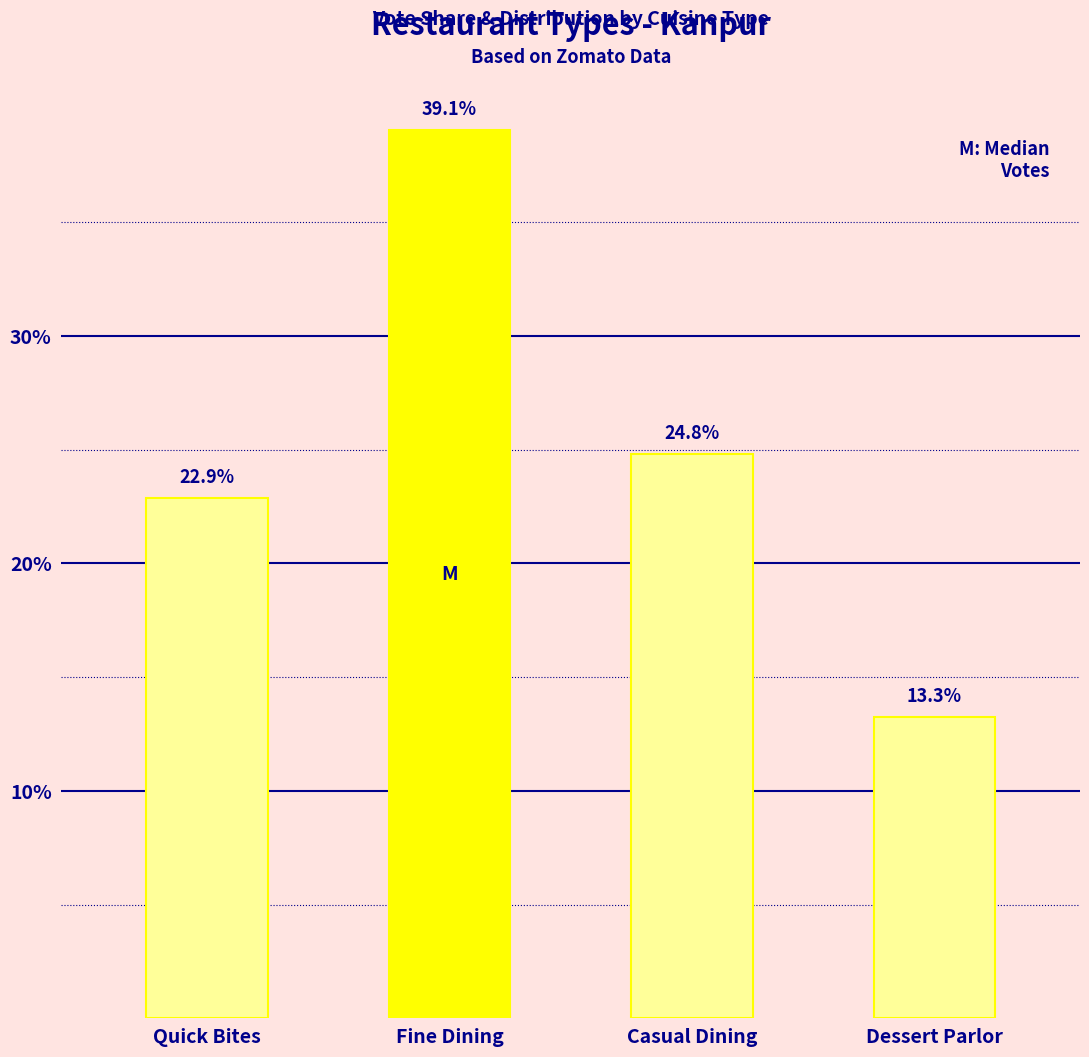

Approximately how many times larger is the value at Quick Bites compared to Dessert Parlor?

1.7